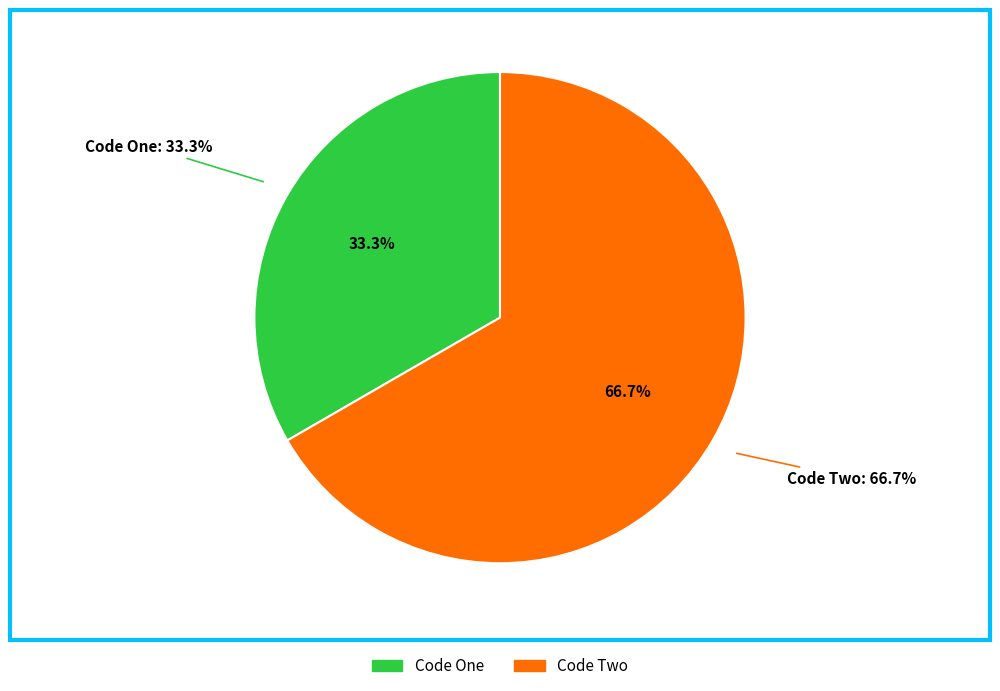

Between Code One and Code Two, which is larger?

Code Two